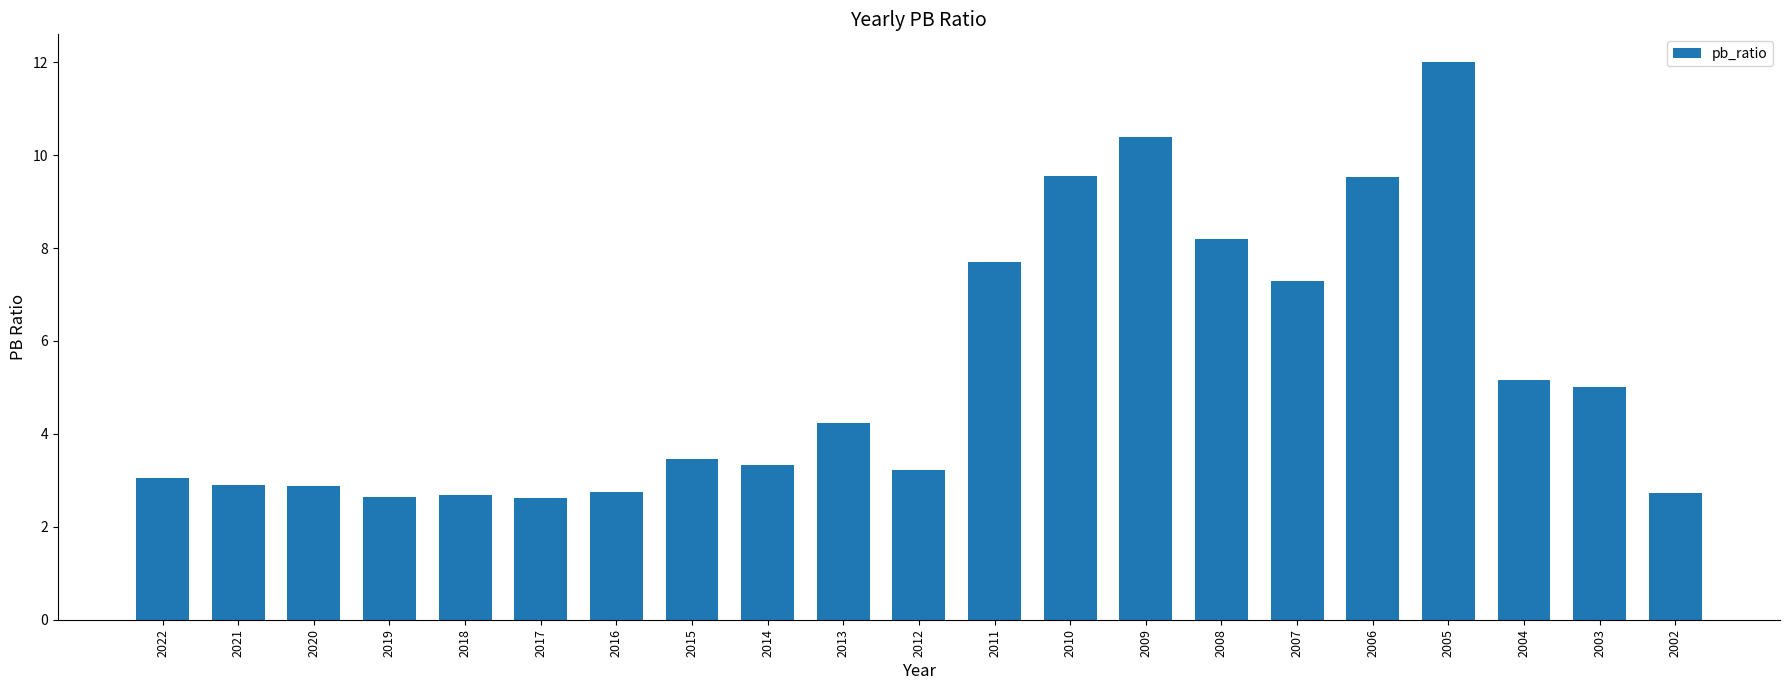

What is the change in value from 2020 to 2011?

+4.8